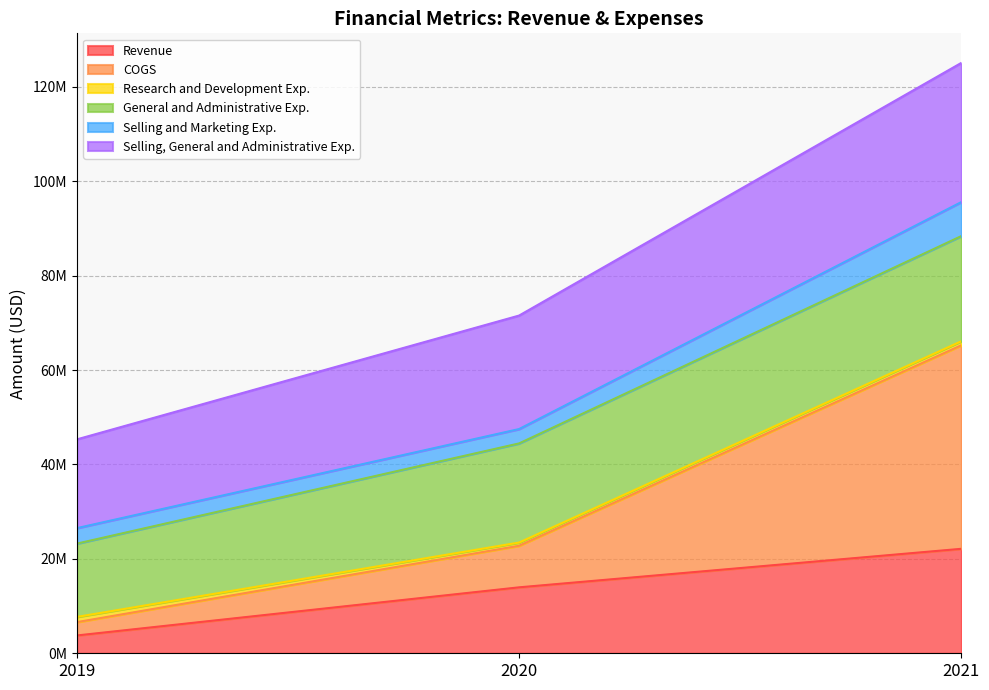

What is the difference between the highest and lowest values at 2021?

102929000